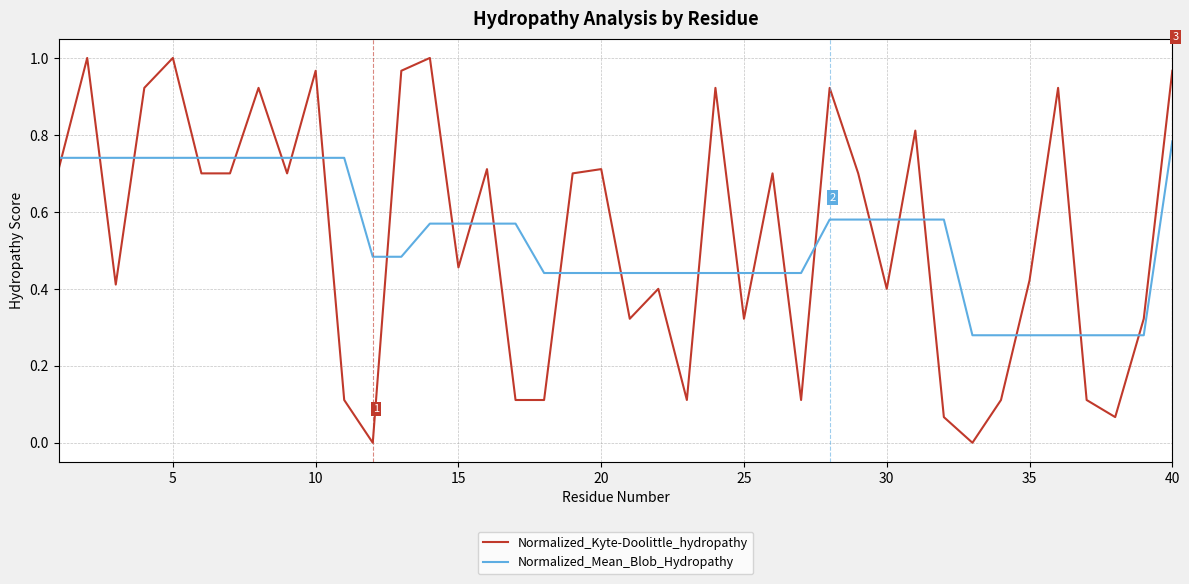

True or false: Normalized_Mean_Blob_Hydropathy and Normalized_Kyte-Doolittle_hydropathy intersect in this chart.

True